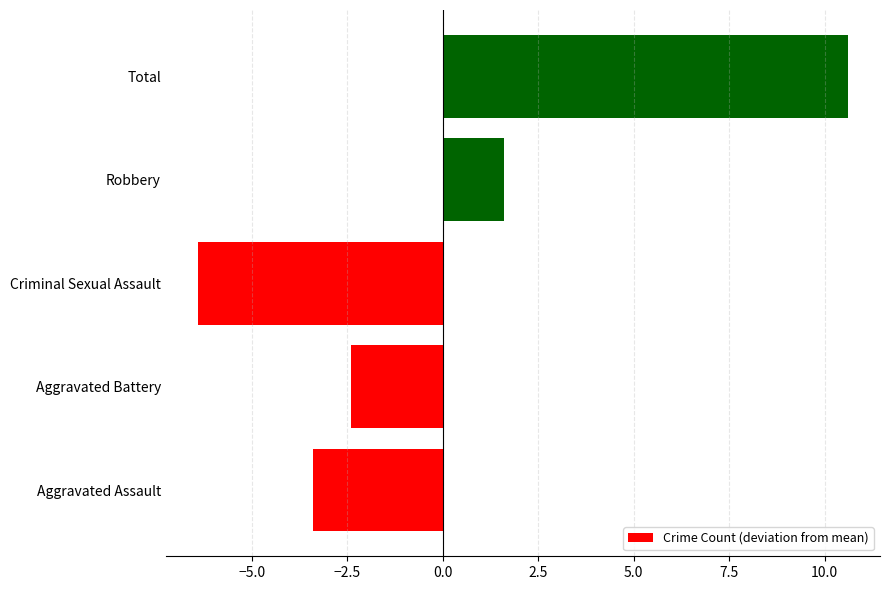

Are the bars grouped side by side (vs. stacked)?

No